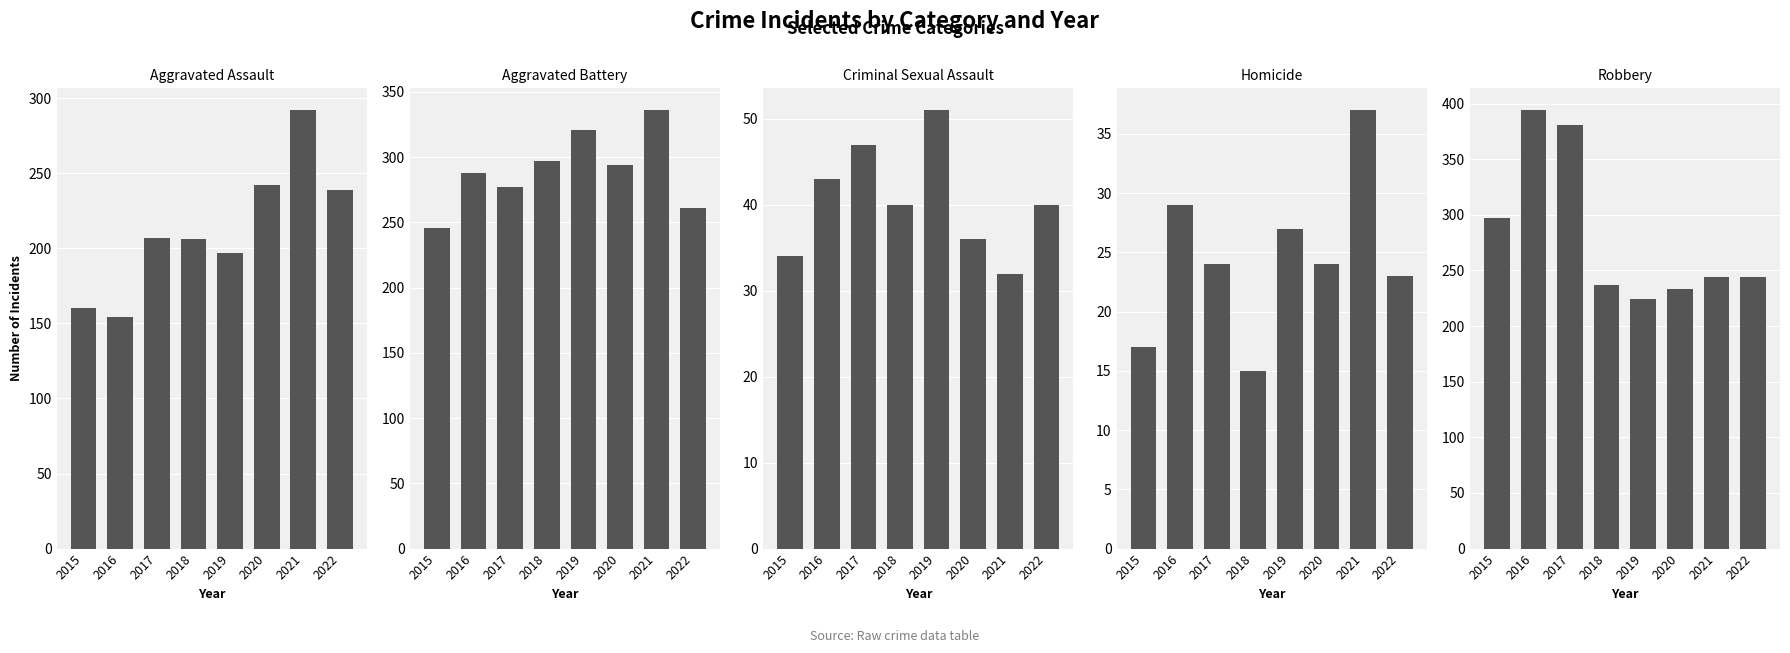

The Criminal Sexual Assault series shows 57 at 2020. True or false?

False